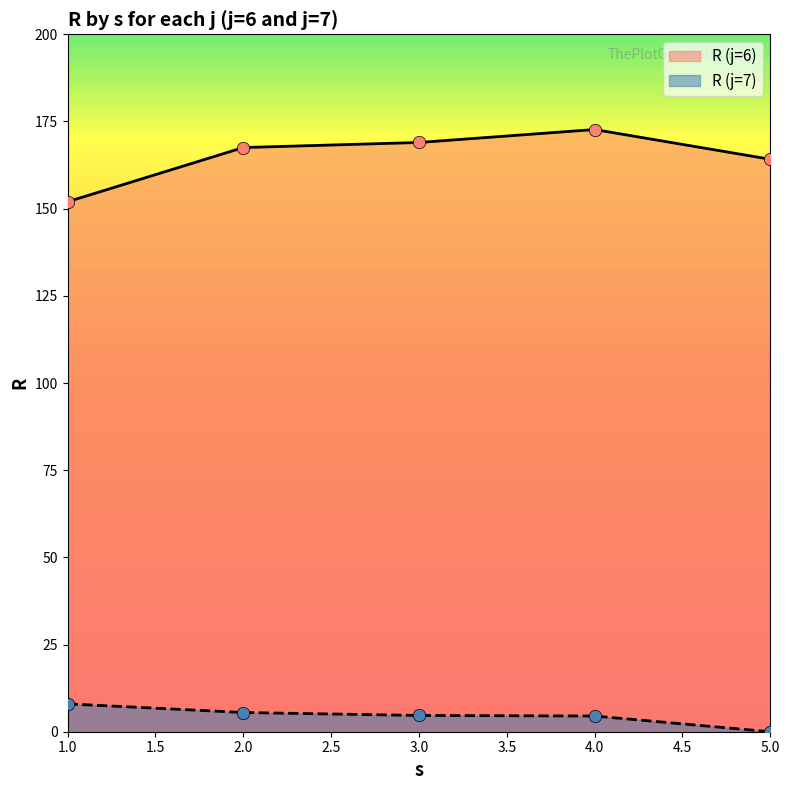

Which series has the largest total across all categories?

R (j=6)